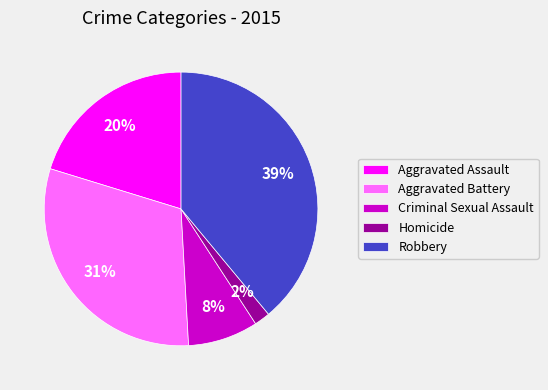

To the nearest percent, what percentage of the pie is Robbery?

39%